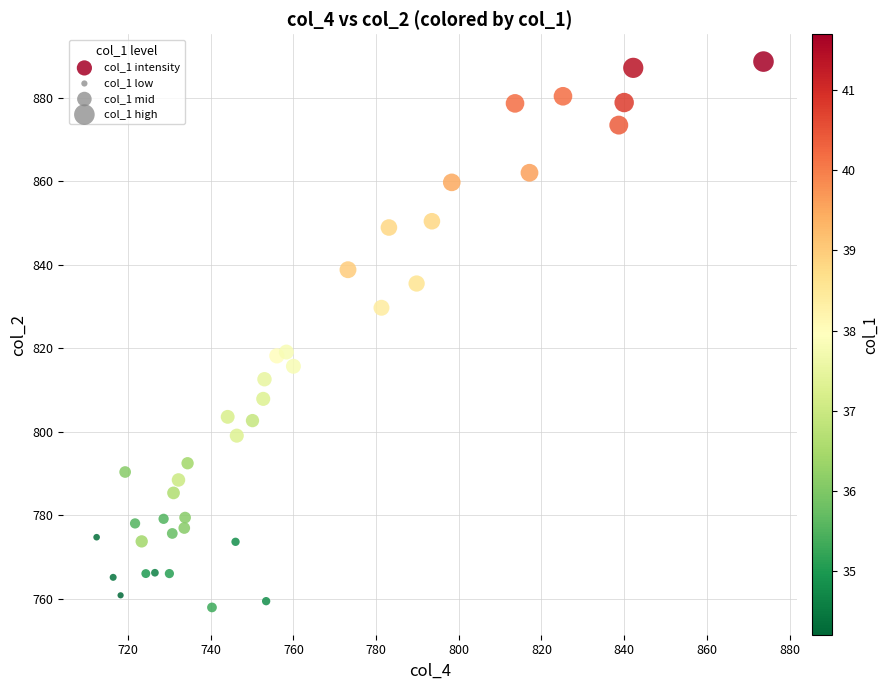

What is the range of Y values (max minus min)?

130.6